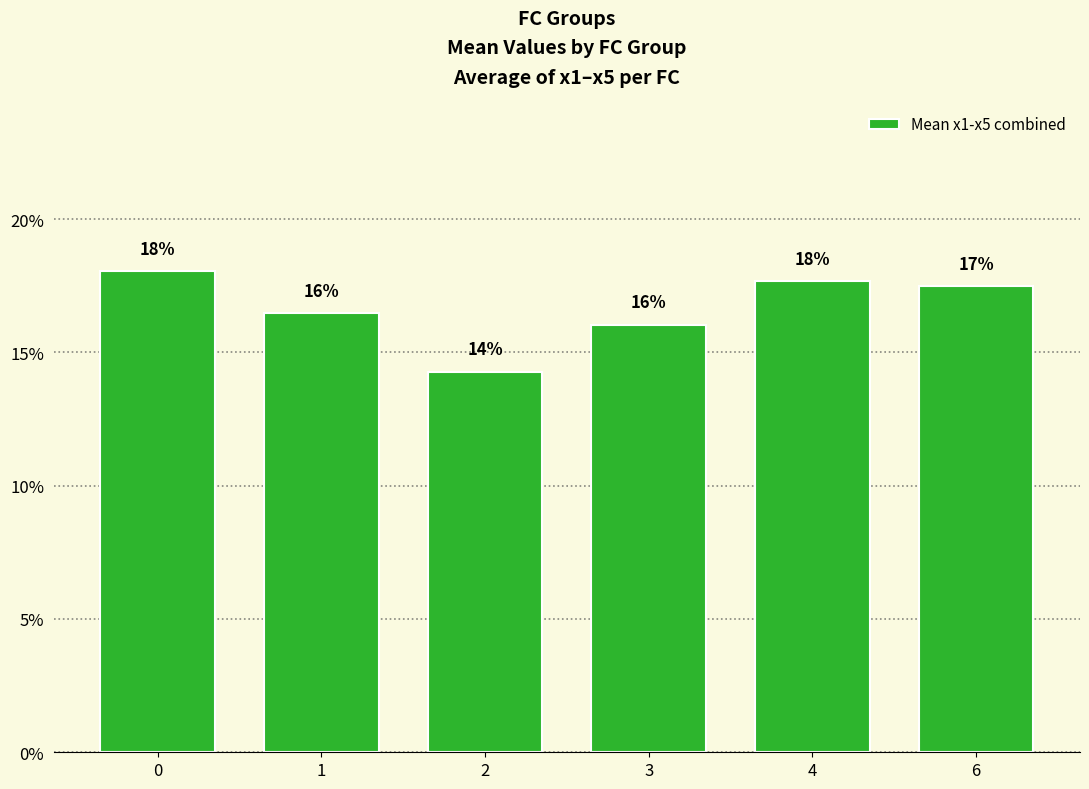

What is the sum of the values at 1 and 4?

0.3